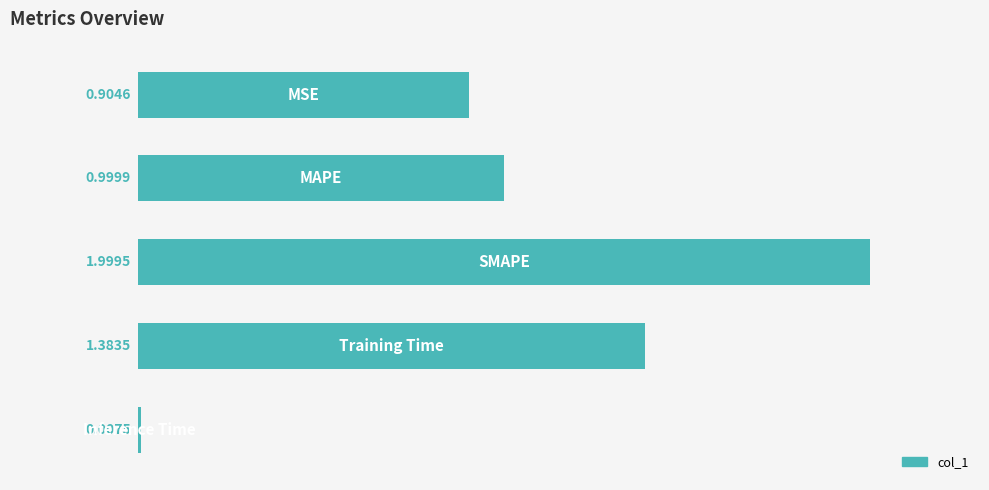

What is the sum of all values?

5.3